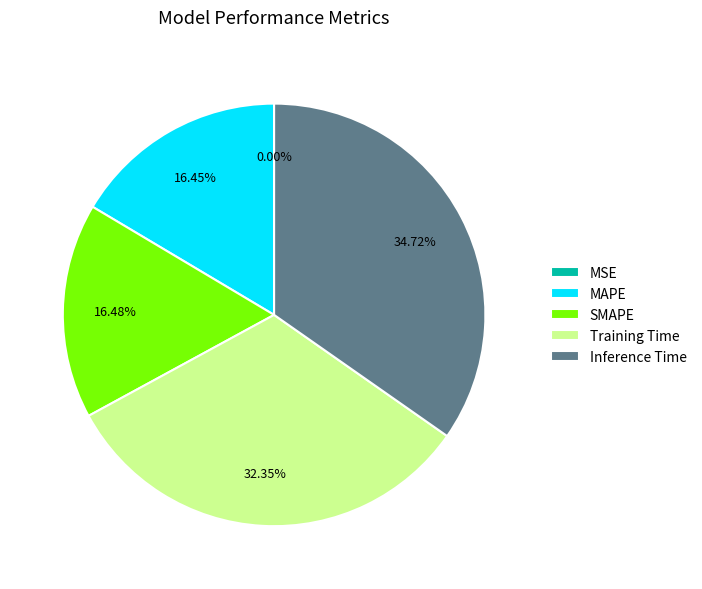

Which slice is the largest?

Inference Time